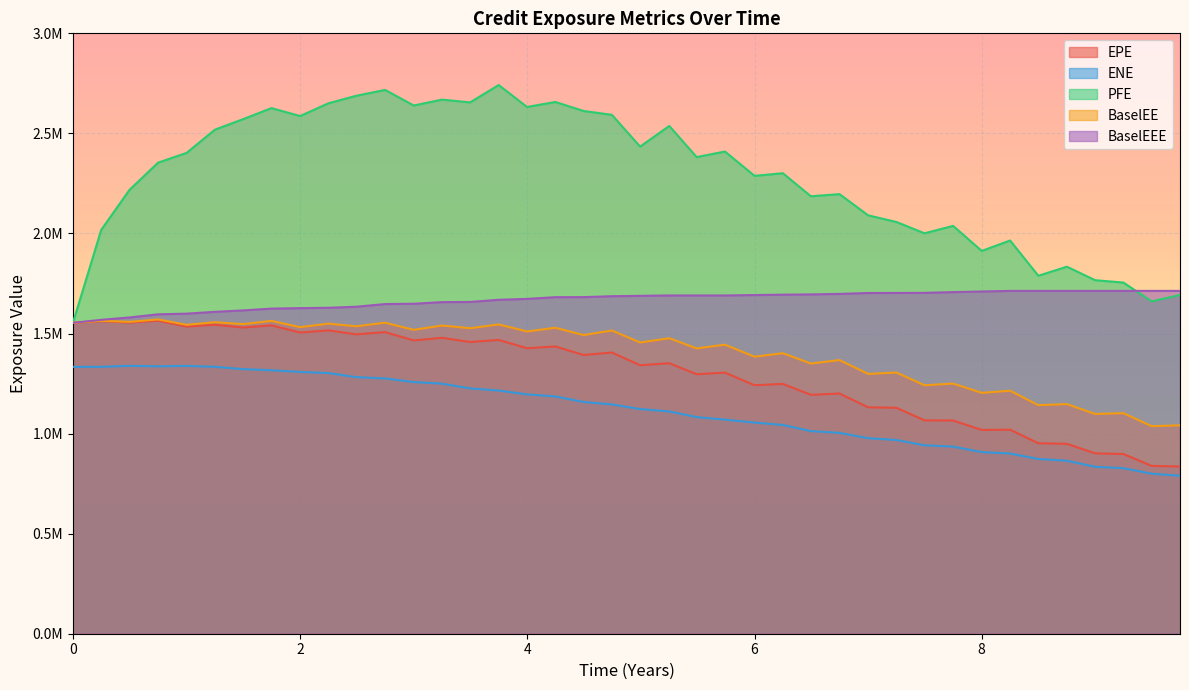

What are all the series names shown in the legend?

EPE, ENE, PFE, BaselEE, BaselEEE